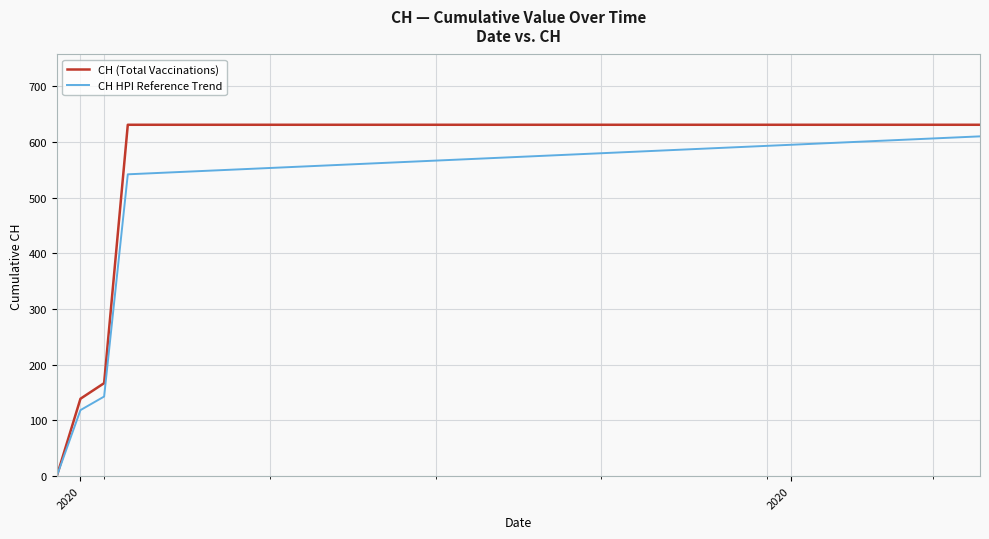

What is the maximum value for CH HPI Reference Trend?

610.2